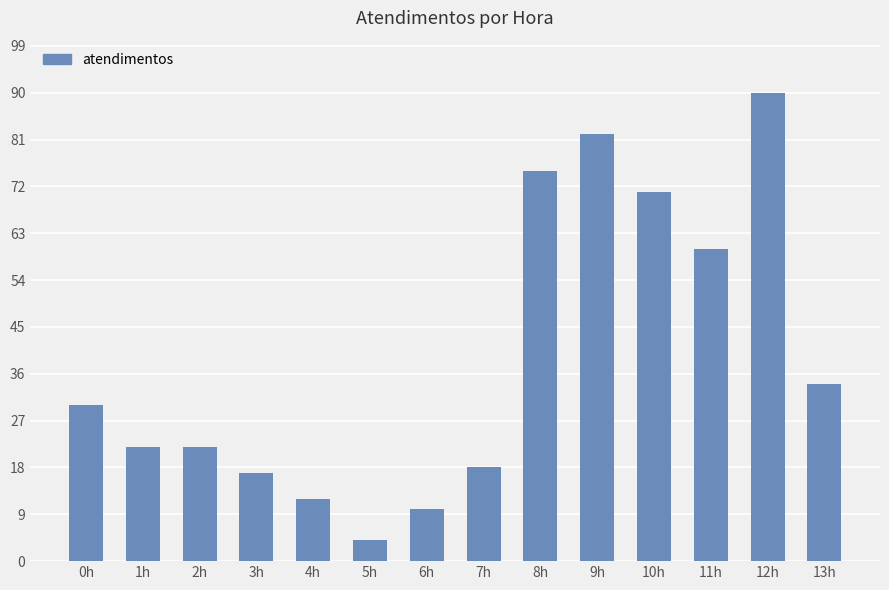

Reading left to right, extract all data points from this chart.

30	22	22	17	12	4	10	18	75	82	71	60	90	34